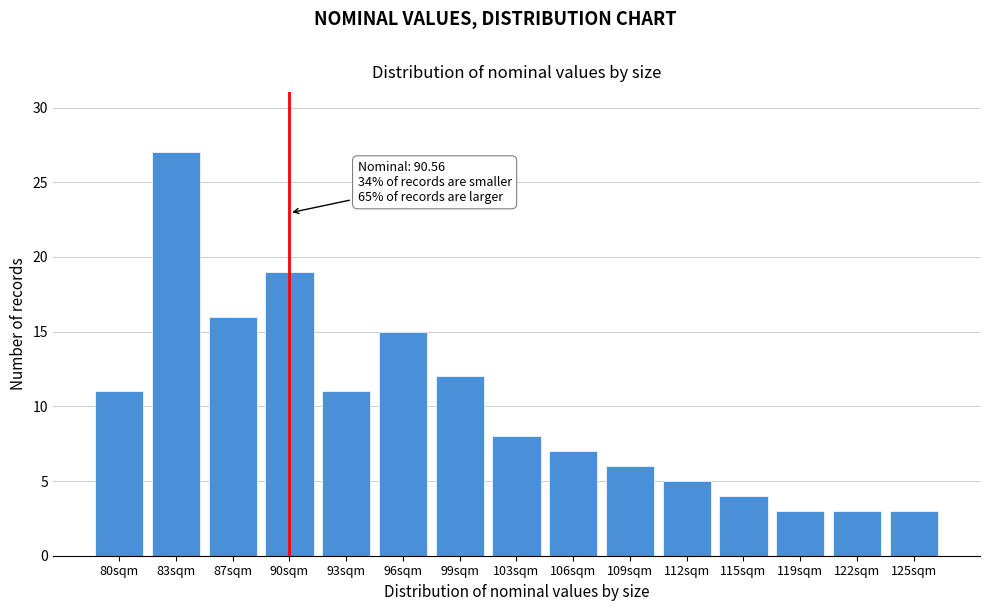

Reading left to right, what are all the values shown in this chart?

11	27	16	19	11	15	12	8	7	6	5	4	3	3	3